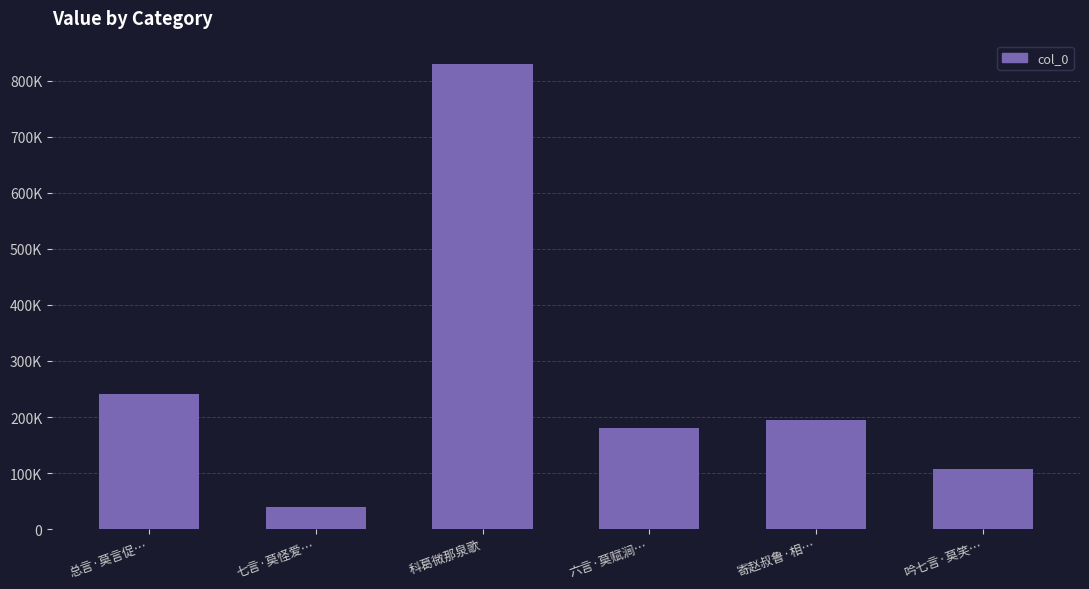

True or false: the data shows 194014 at 寄赵叔鲁·相….

True